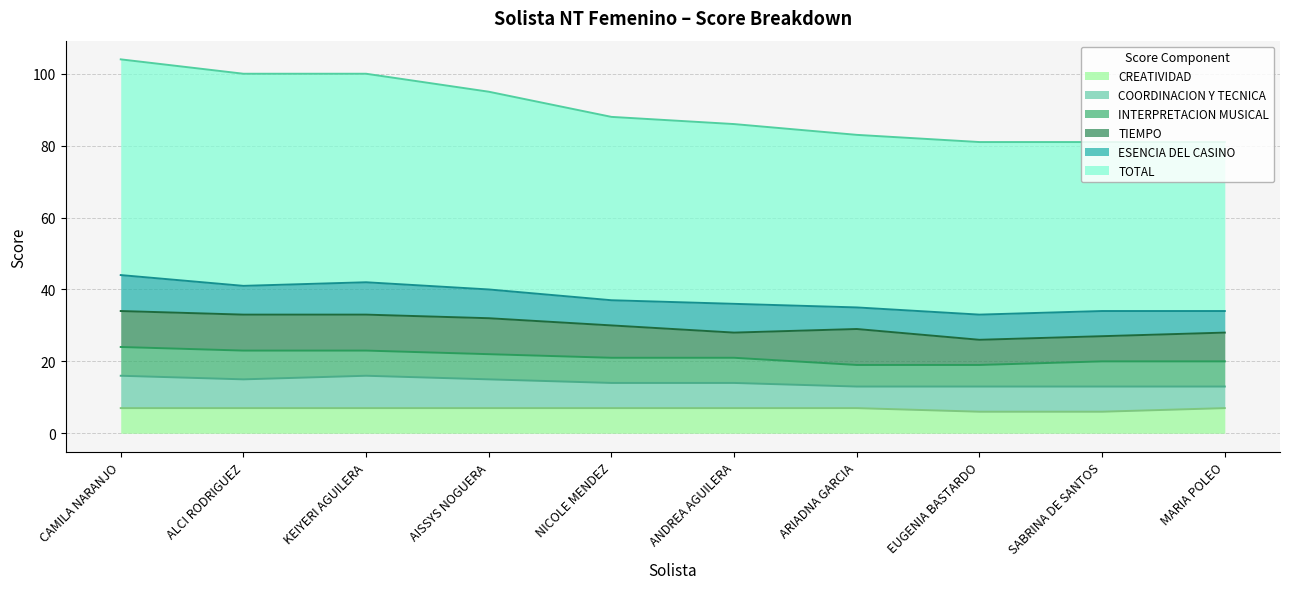

What are all the series names shown in the legend?

CREATIVIDAD, COORDINACION Y TECNICA, INTERPRETACION MUSICAL, TIEMPO, ESENCIA DEL CASINO, TOTAL